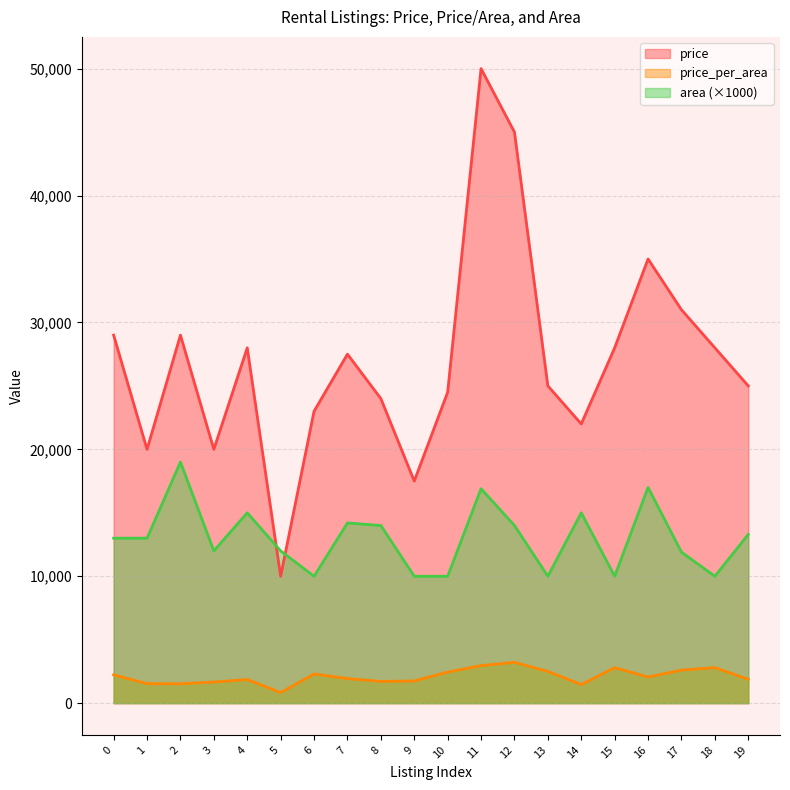

Rank the categories by price value from highest to lowest.

11, 12, 16, 17, 0, 2, 4, 15, 18, 7, 13, 19, 10, 8, 6, 14, 1, 3, 9, 5